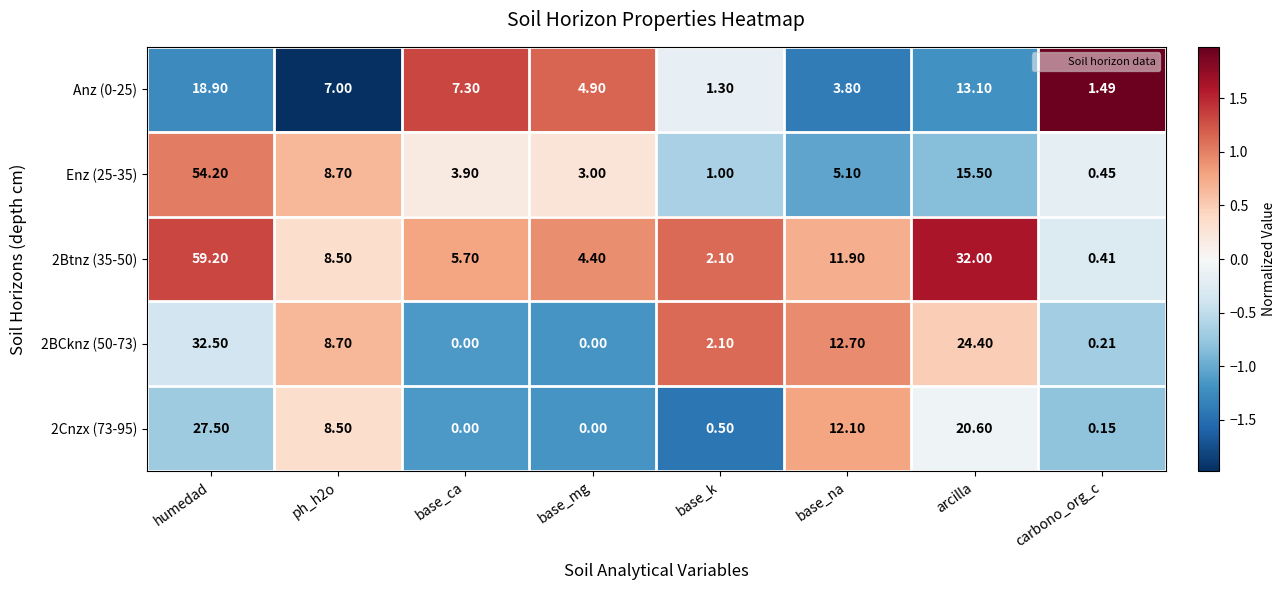

At which label is 2BCknz (50-73) closest to 16?

base_na